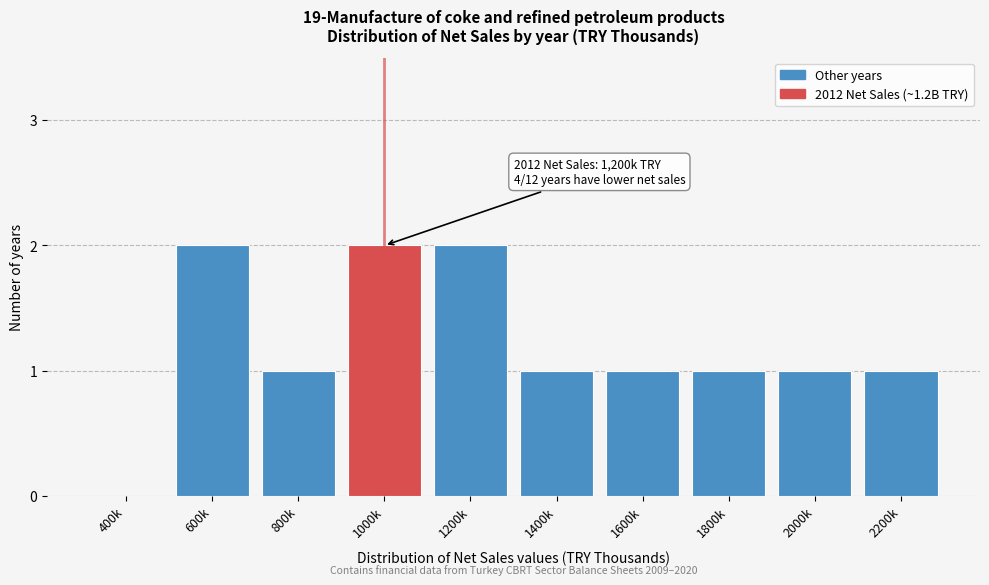

Reading right to left, extract all data points from this chart.

2200k=1	2000k=1	1800k=1	1600k=1	1400k=1	1200k=2	1000k=2	800k=1	600k=2	400k=0